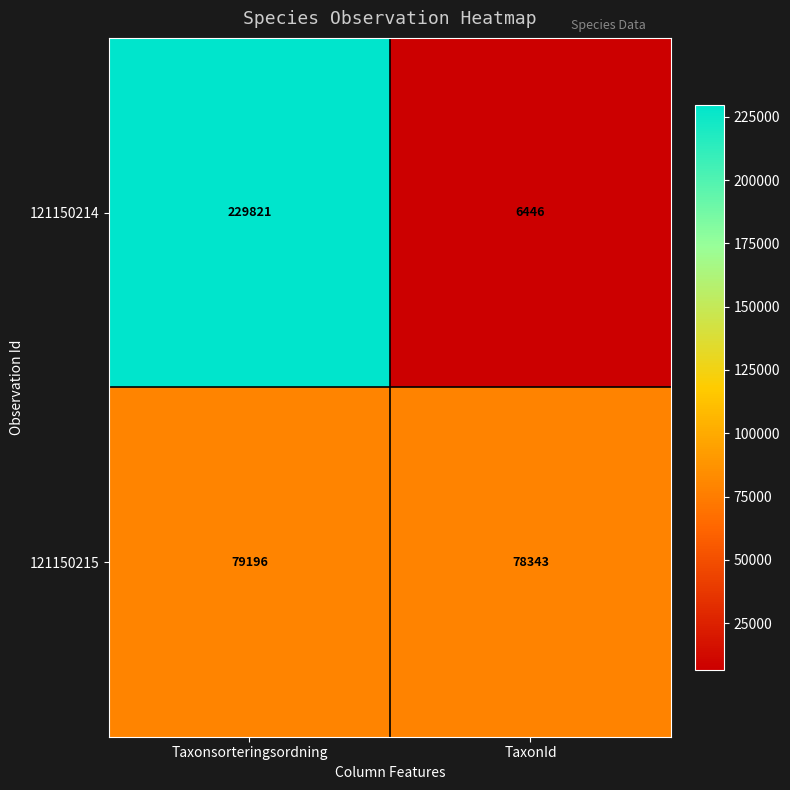

Which series has the largest total across all categories?

121150214